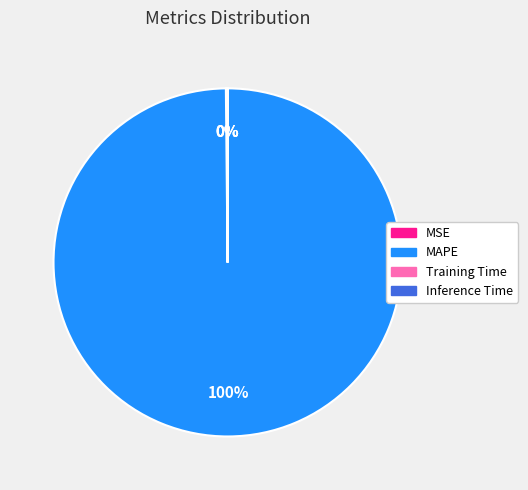

What is the largest slice in the pie chart?

MAPE